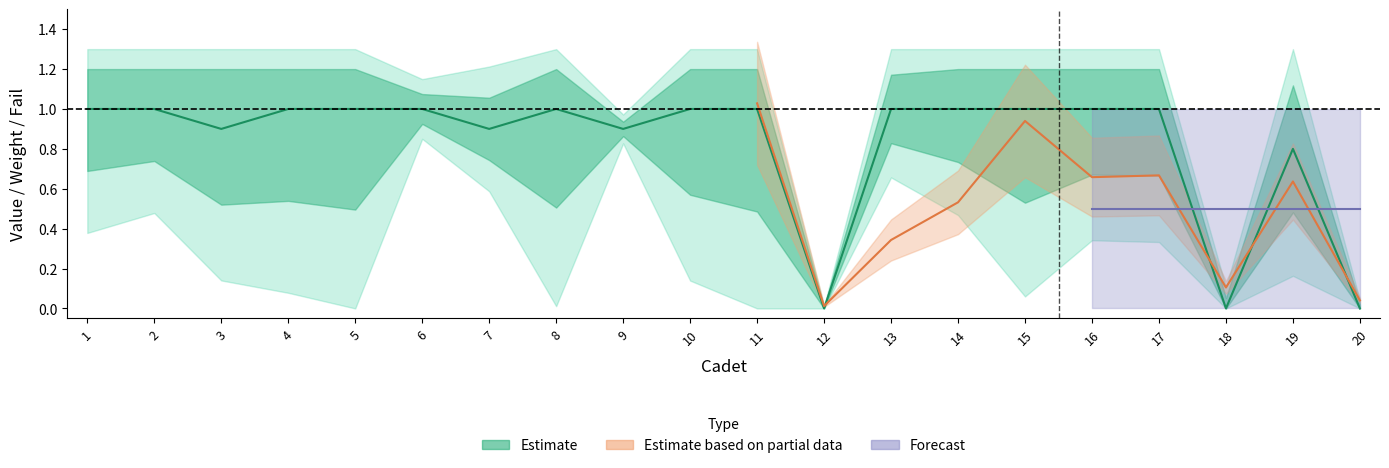

Is the value of Weight at 15 greater than the value of Value Fail at 17?

Yes